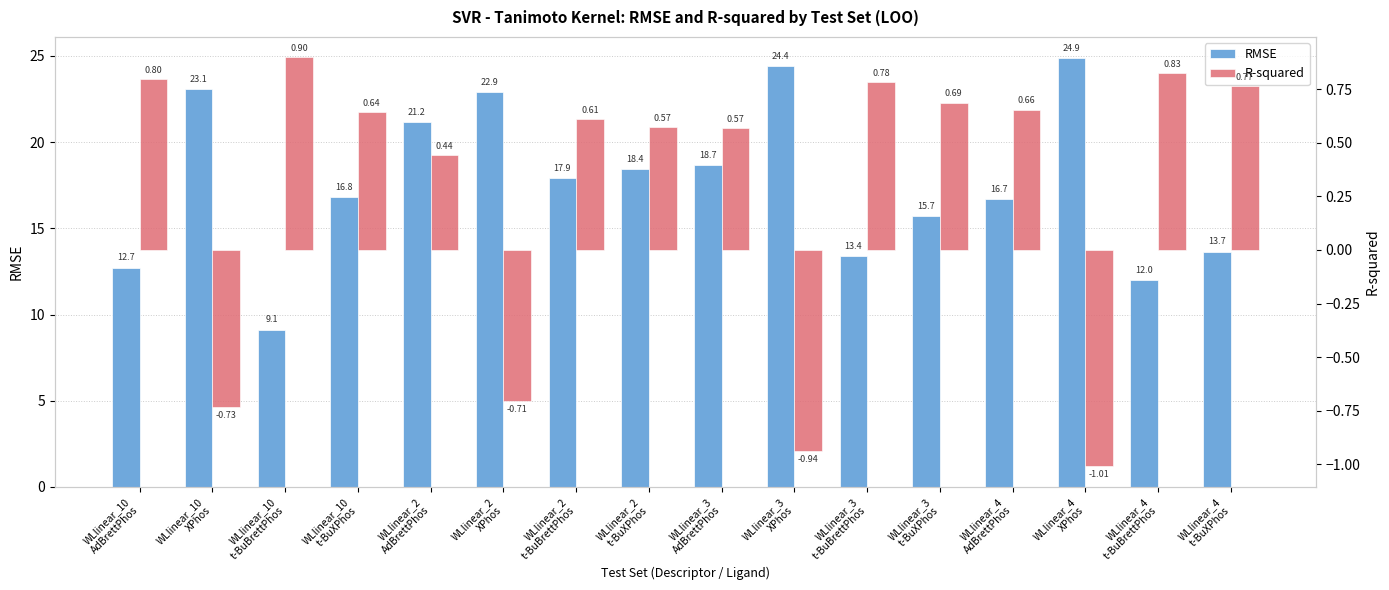

Where is RMSE nearest to the value 16?

WLlinear_3
t-BuXPhos